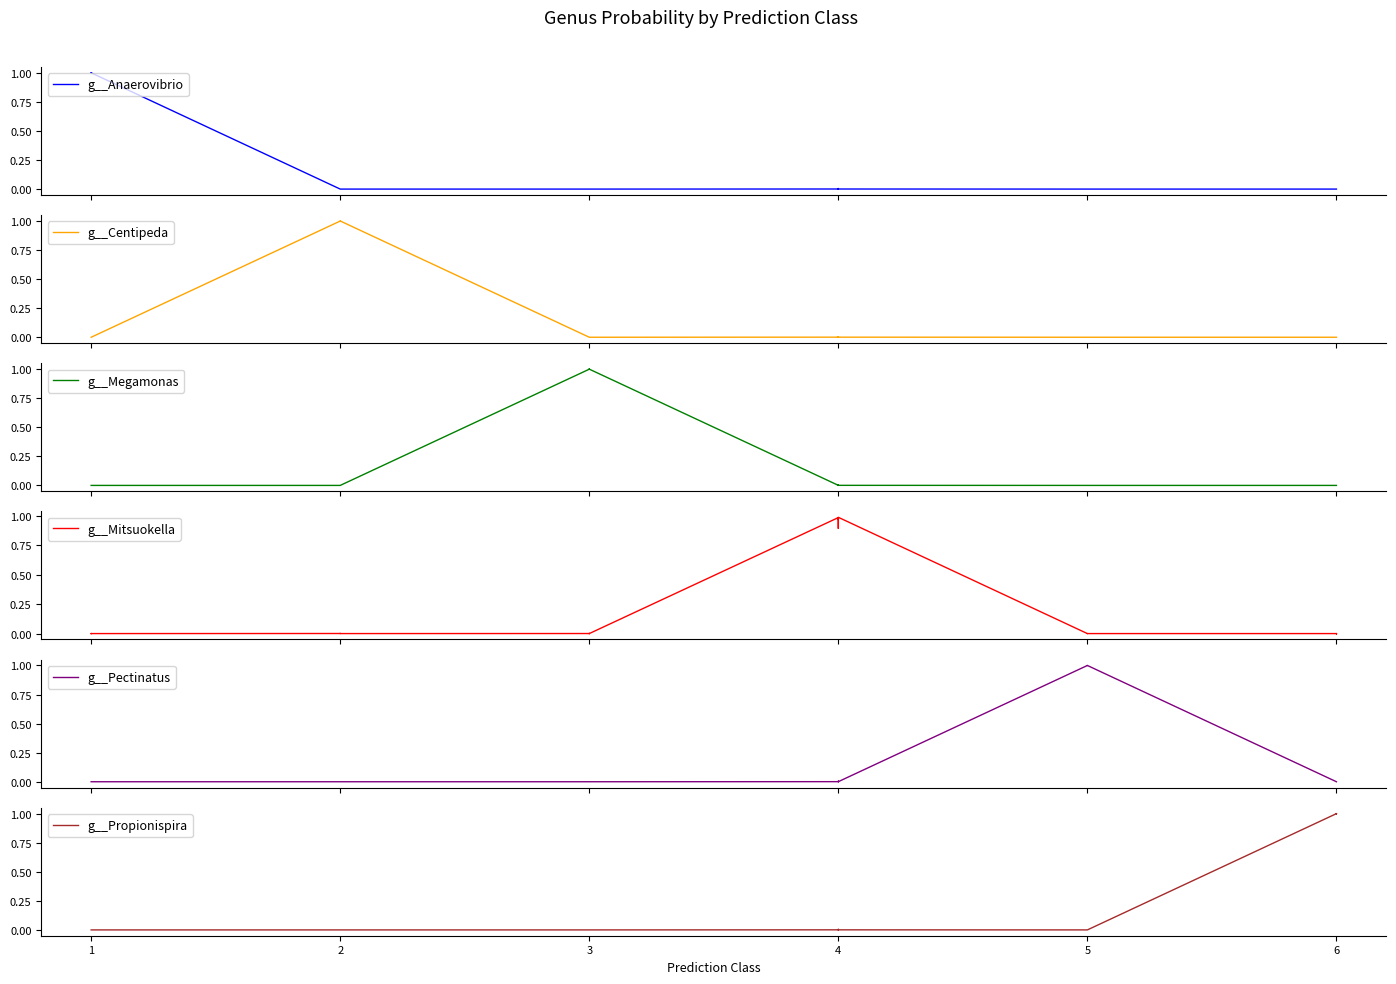

What is the difference between the maximum and second lowest values in the g__Mitsuokella series?

1.0